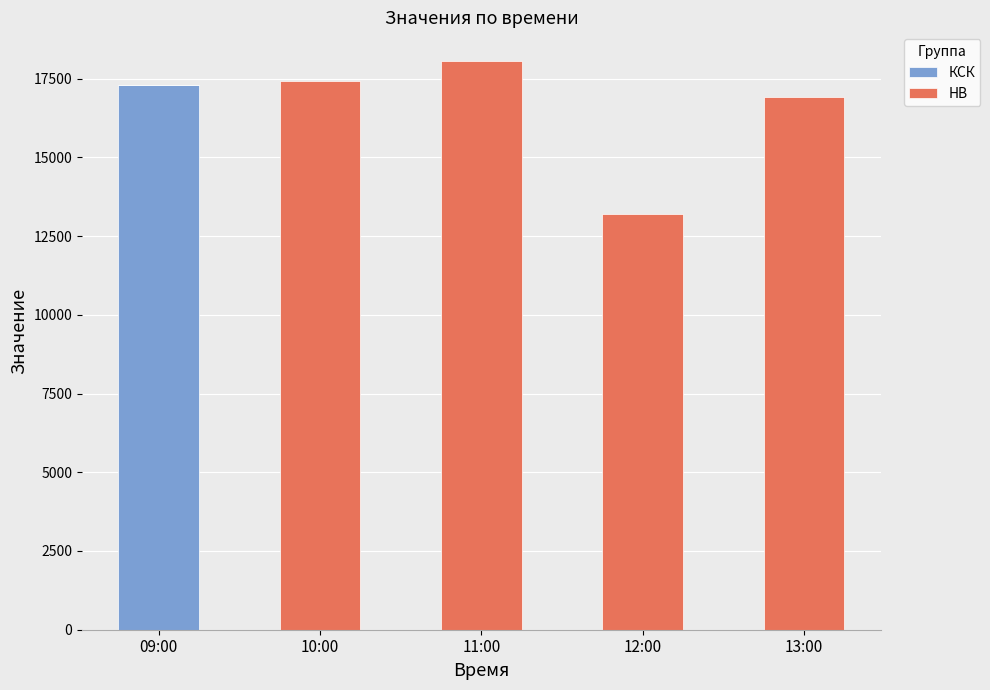

True or false: КСК has a value of -11759.7 at 11:00.

False